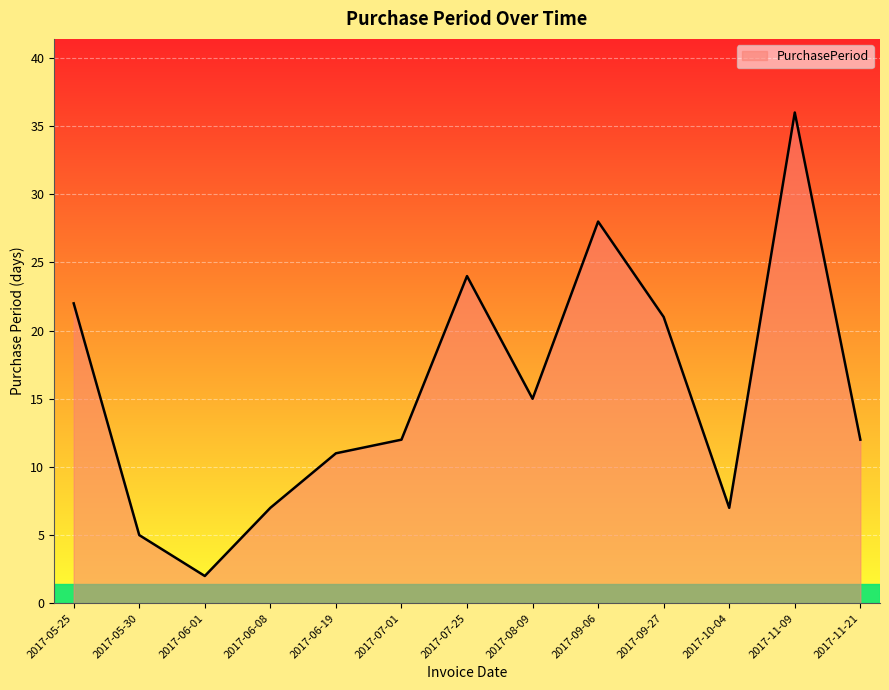

What is the sum of the values at 2017-10-04 and 2017-05-25?

29